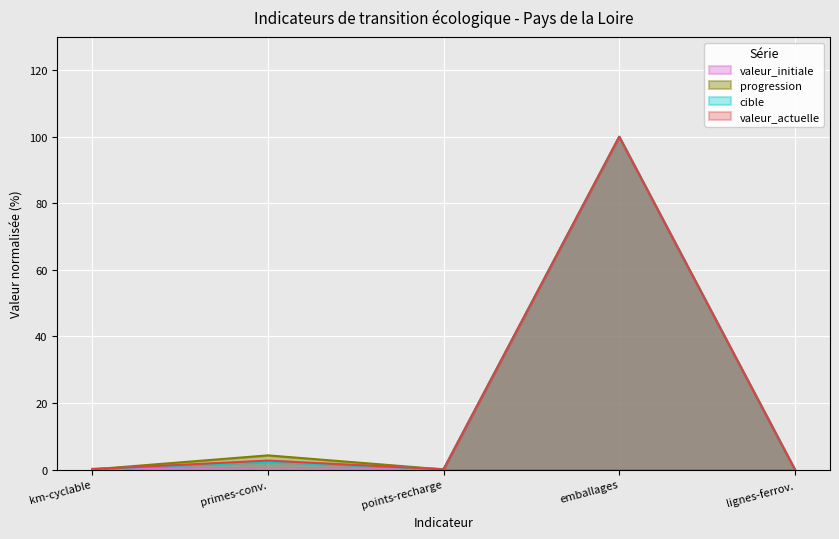

What is the greatest value displayed?

100.0